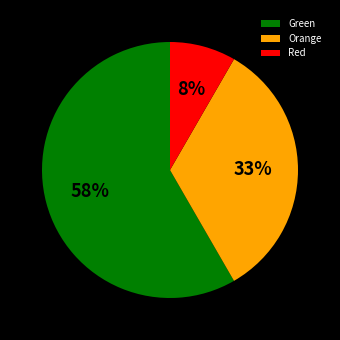

To the nearest percent, what is the combined percentage of Orange and Green?

92%